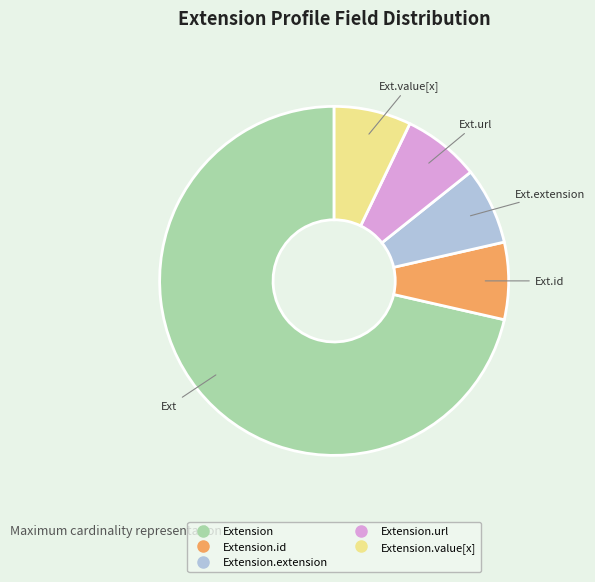

Is there any slice that represents more than half of the pie?

Yes